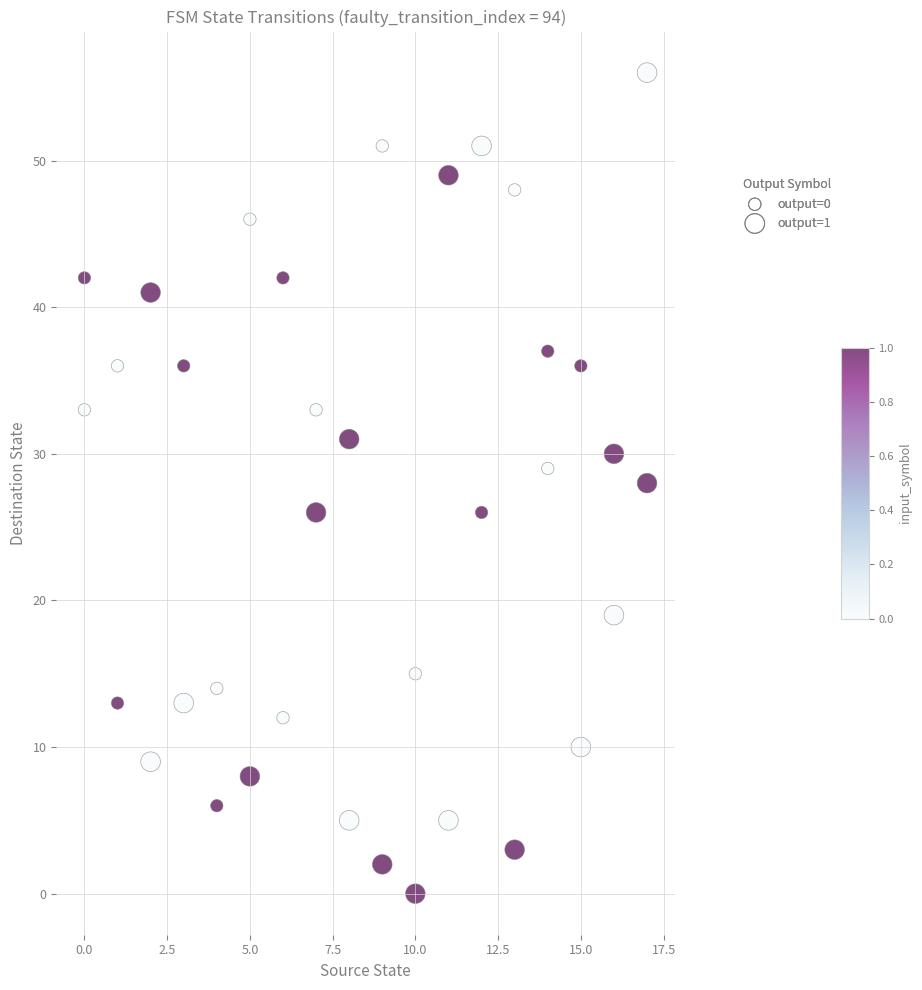

What is the range of Y values (max minus min)?

56